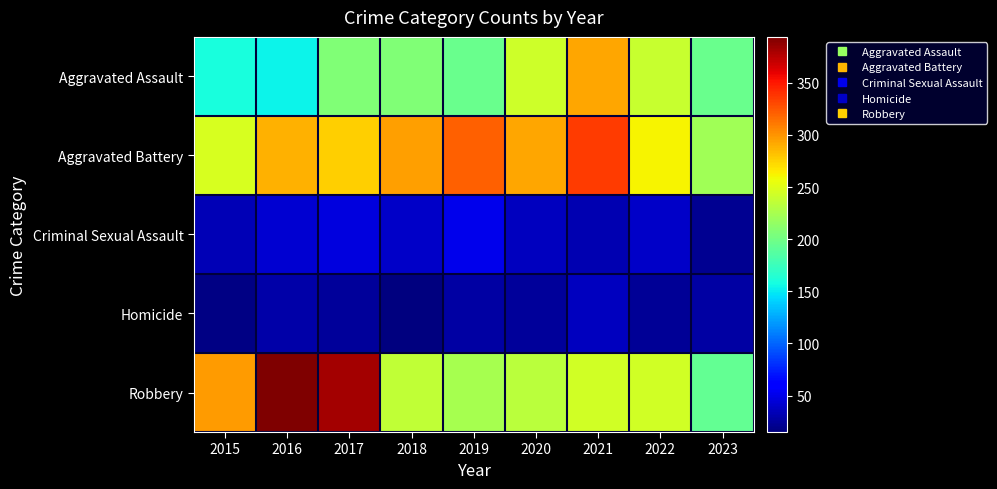

Rank the series at 2018 from highest to lowest value.

Aggravated Battery, Robbery, Aggravated Assault, Criminal Sexual Assault, Homicide